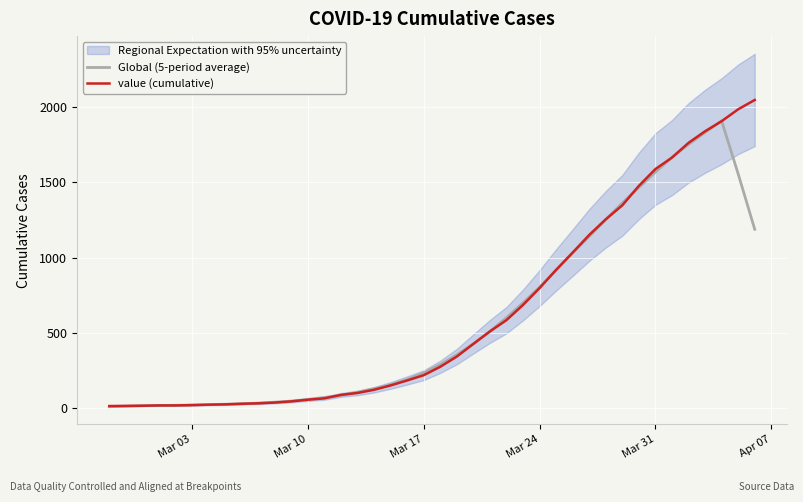

List the series in order of their overall mean, lowest first.

Global (5-period average), value (cumulative)